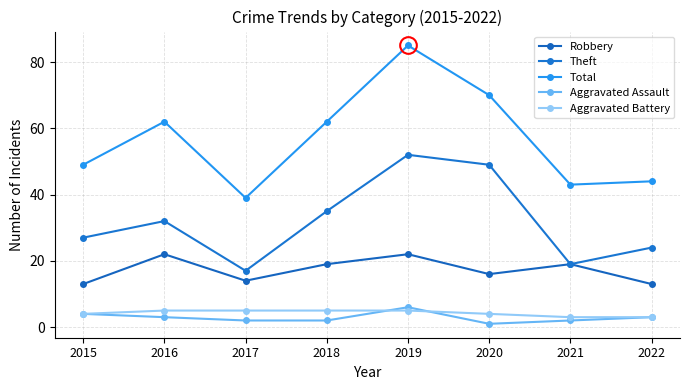

What value does the Robbery series have at 2019?

22